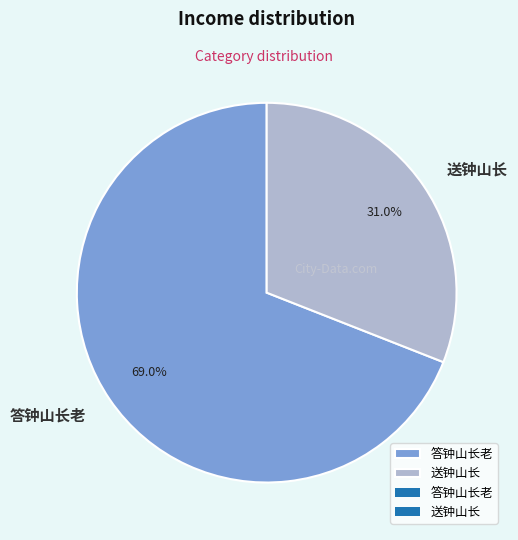

How many segments does this pie chart have?

2